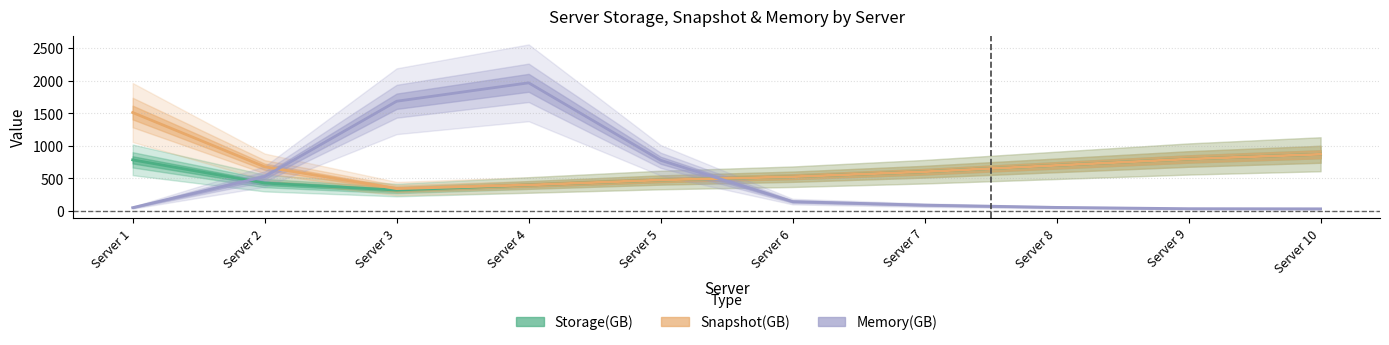

How many data points in Storage(GB) are above 600?

4